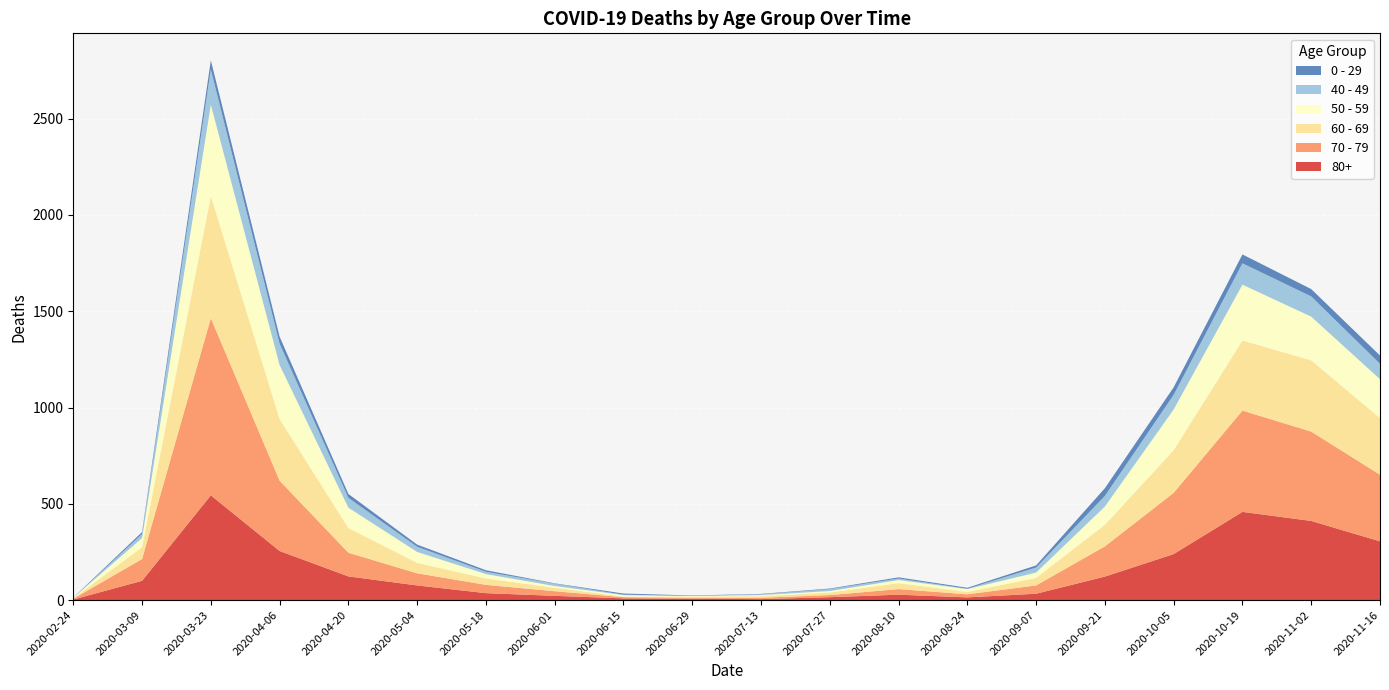

Reading left to right, what are all the values shown in this chart?

80+: 2020-02-24=3	2020-03-09=100	2020-03-23=544	2020-04-06=255	2020-04-20=123	2020-05-04=76	2020-05-18=36	2020-06-01=22	2020-06-15=9	2020-06-29=7	2020-07-13=5	2020-07-27=15	2020-08-10=28	2020-08-24=14	2020-09-07=33	2020-09-21=122	2020-10-05=239	2020-10-19=458	2020-11-02=411	2020-11-16=305
70 - 79: 2020-02-24=4	2020-03-09=113	2020-03-23=920	2020-04-06=365	2020-04-20=123	2020-05-04=63	2020-05-18=43	2020-06-01=24	2020-06-15=6	2020-06-29=5	2020-07-13=7	2020-07-27=11	2020-08-10=29	2020-08-24=16	2020-09-07=43	2020-09-21=157	2020-10-05=318	2020-10-19=526	2020-11-02=464	2020-11-16=346
60 - 69: 2020-02-24=2	2020-03-09=61	2020-03-23=634	2020-04-06=320	2020-04-20=128	2020-05-04=54	2020-05-18=33	2020-06-01=18	2020-06-15=3	2020-06-29=6	2020-07-13=8	2020-07-27=13	2020-08-10=31	2020-08-24=12	2020-09-07=39	2020-09-21=112	2020-10-05=221	2020-10-19=364	2020-11-02=370	2020-11-16=294
50 - 59: 2020-02-24=3	2020-03-09=48	2020-03-23=475	2020-04-06=281	2020-04-20=106	2020-05-04=57	2020-05-18=23	2020-06-01=9	2020-06-15=8	2020-06-29=3	2020-07-13=6	2020-07-27=8	2020-08-10=16	2020-08-24=15	2020-09-07=28	2020-09-21=95	2020-10-05=212	2020-10-19=290	2020-11-02=227	2020-11-16=202
40 - 49: 2020-02-24=0	2020-03-09=21	2020-03-23=183	2020-04-06=111	2020-04-20=51	2020-05-04=27	2020-05-18=12	2020-06-01=12	2020-06-15=2	2020-06-29=1	2020-07-13=4	2020-07-27=10	2020-08-10=8	2020-08-24=2	2020-09-07=26	2020-09-21=55	2020-10-05=76	2020-10-19=111	2020-11-02=105	2020-11-16=80
0 - 29: 2020-02-24=1	2020-03-09=10	2020-03-23=47	2020-04-06=36	2020-04-20=20	2020-05-04=11	2020-05-18=8	2020-06-01=2	2020-06-15=6	2020-06-29=2	2020-07-13=2	2020-07-27=3	2020-08-10=6	2020-08-24=5	2020-09-07=11	2020-09-21=40	2020-10-05=39	2020-10-19=46	2020-11-02=38	2020-11-16=43